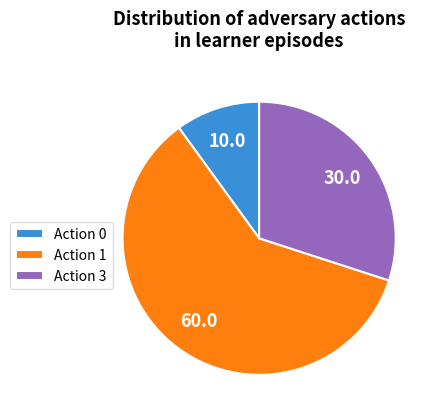

How many slices are in this pie chart?

3